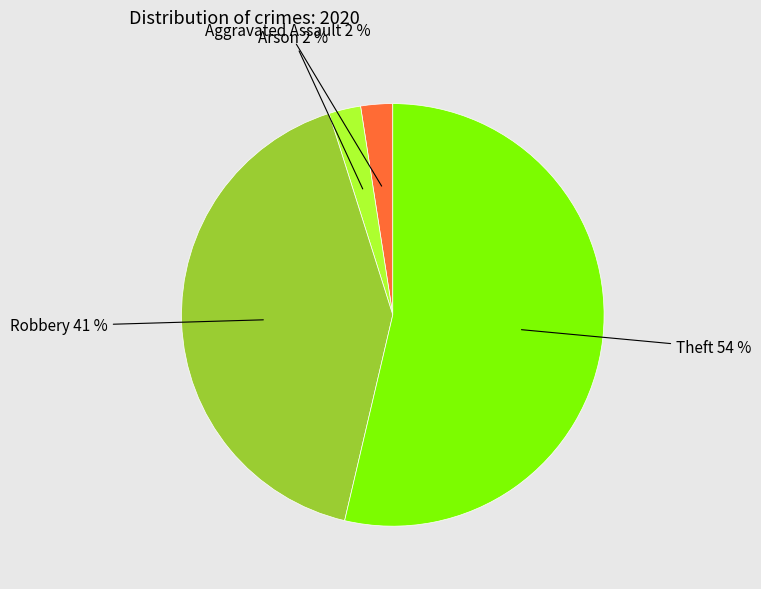

Does any single category account for the majority?

Yes